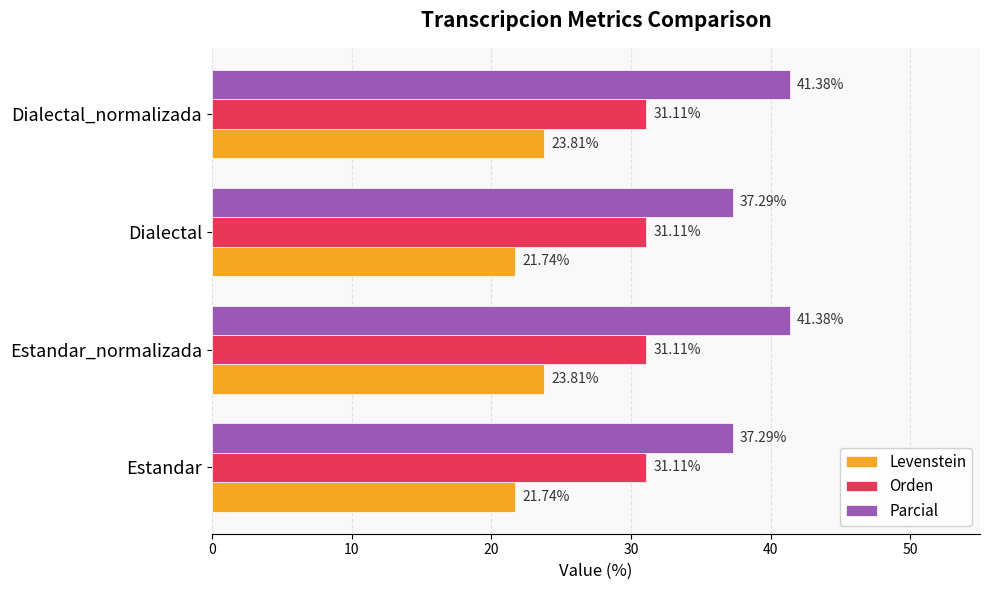

What is the sum of the Levenstein values at Estandar_normalizada and Dialectal?

45.5